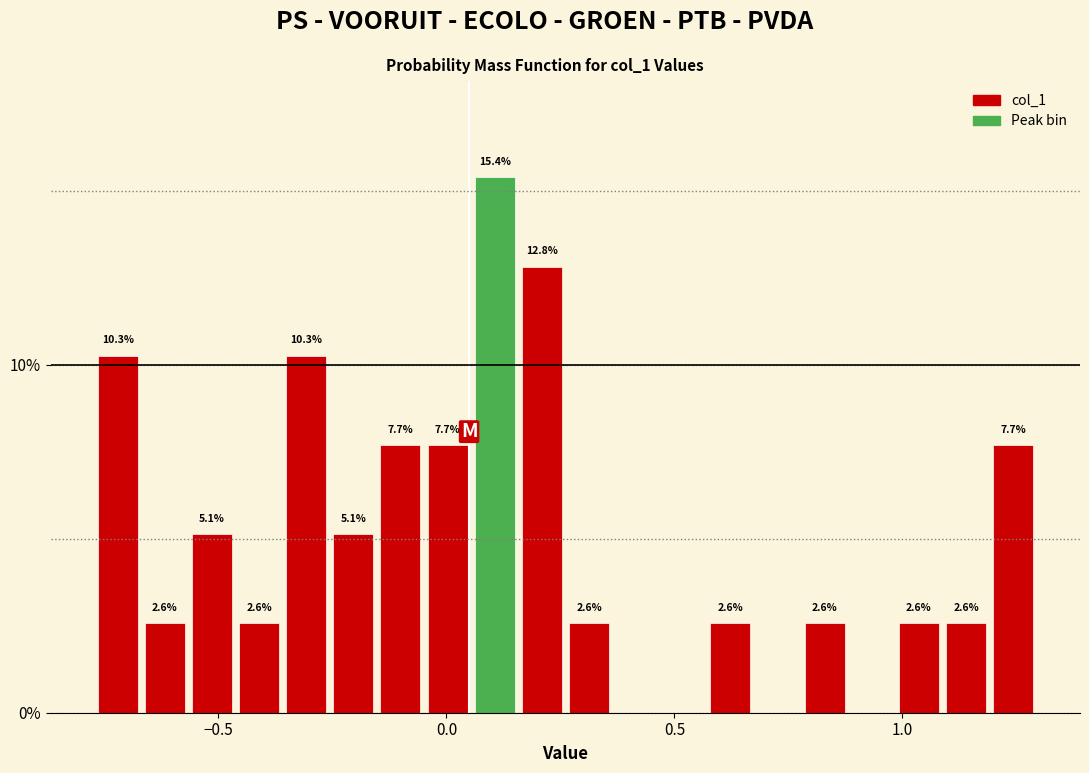

Read against the x-axis, roughly where is the centre of the tallest bar?

0.10